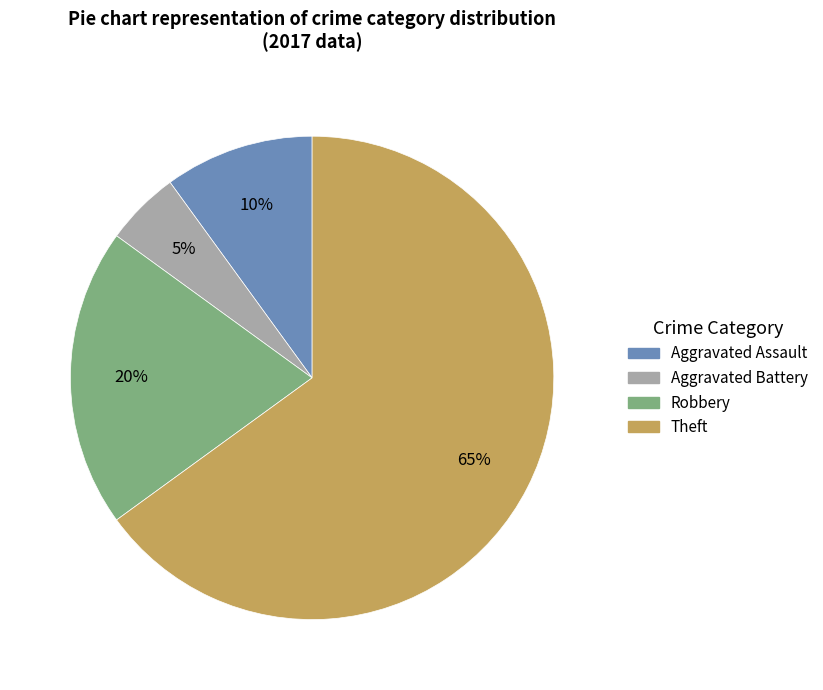

Is there a majority slice in this chart?

Yes